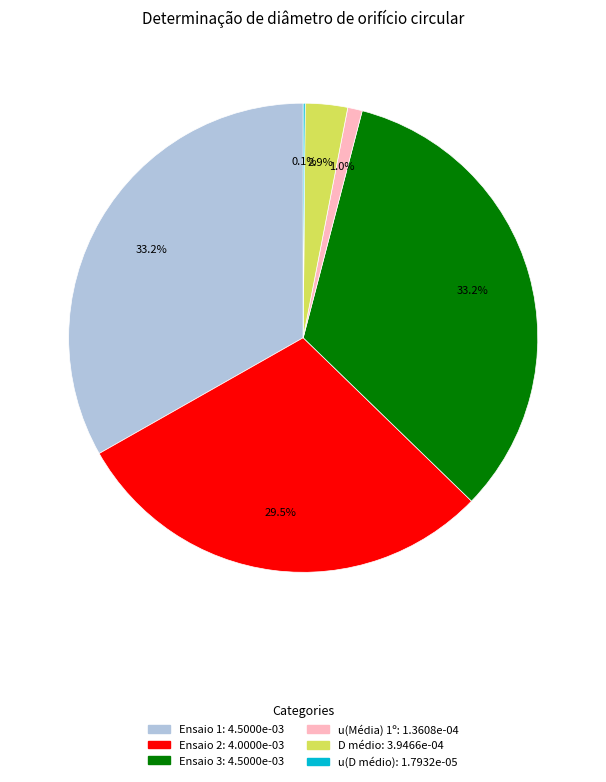

Between u(Média) 1º and D médio, which is larger?

D médio